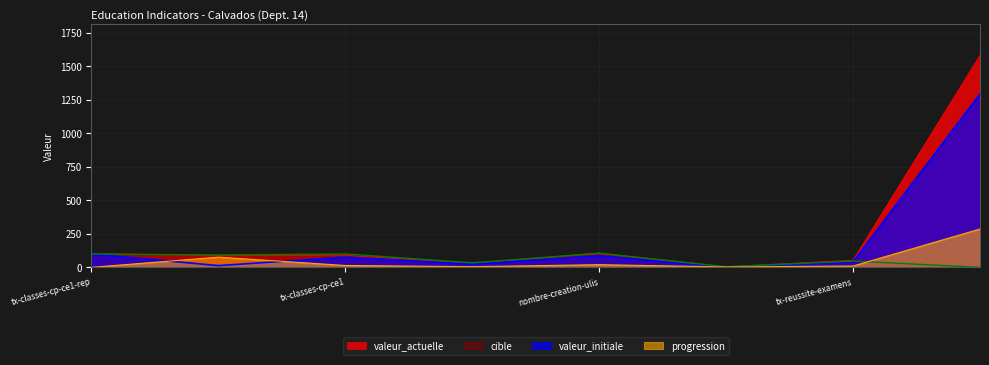

What is the total value across all series at taux-collegiens?

92.0